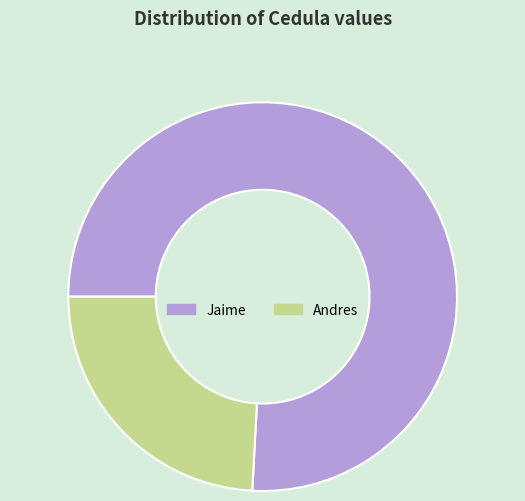

Approximately how many times larger is the value at Jaime compared to Andres?

3.1